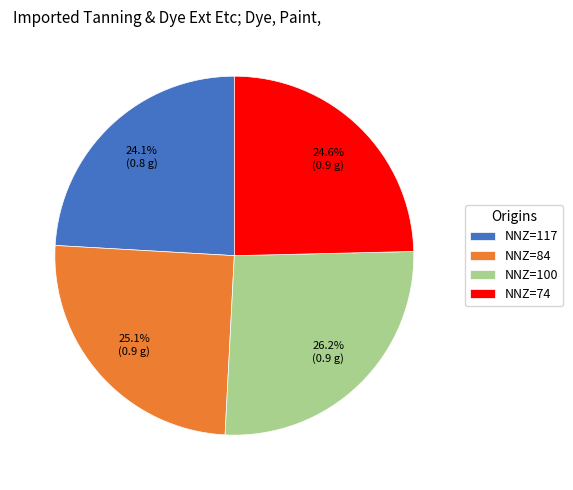

Does NNZ=74 account for over 50% of the chart?

No